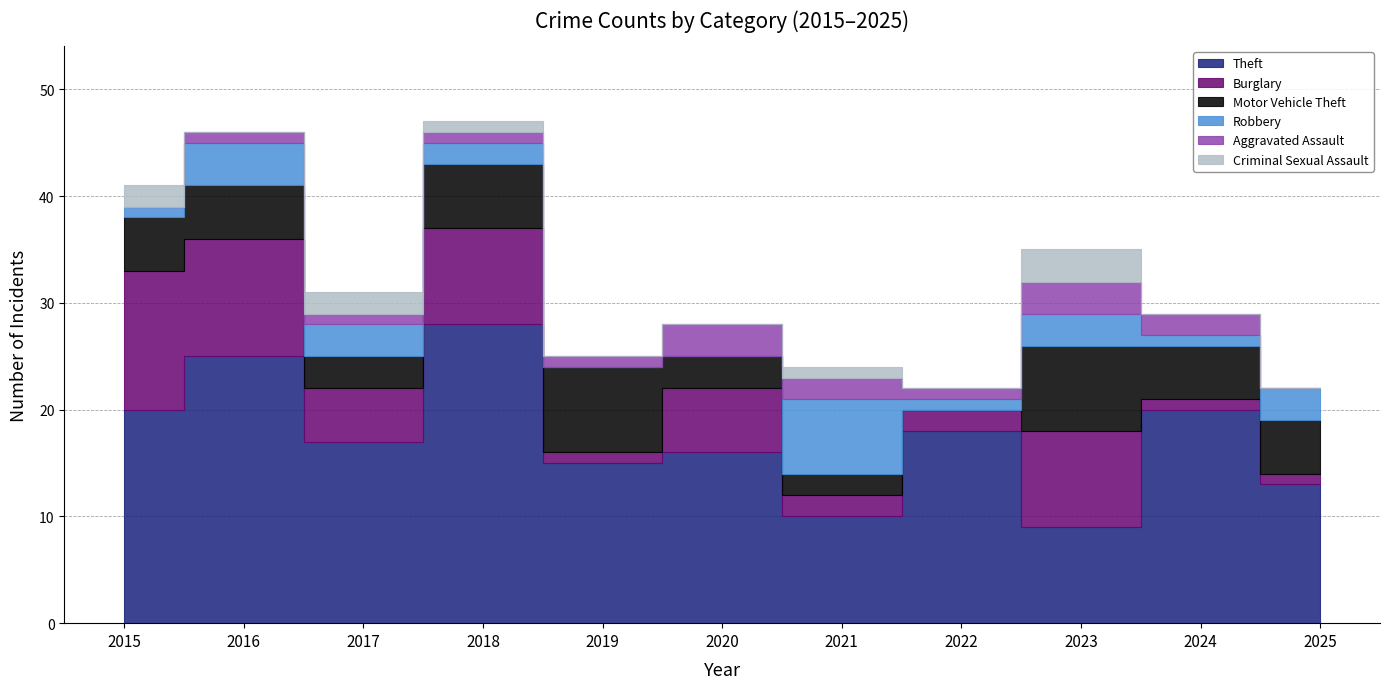

How many distinct data groups are displayed?

6